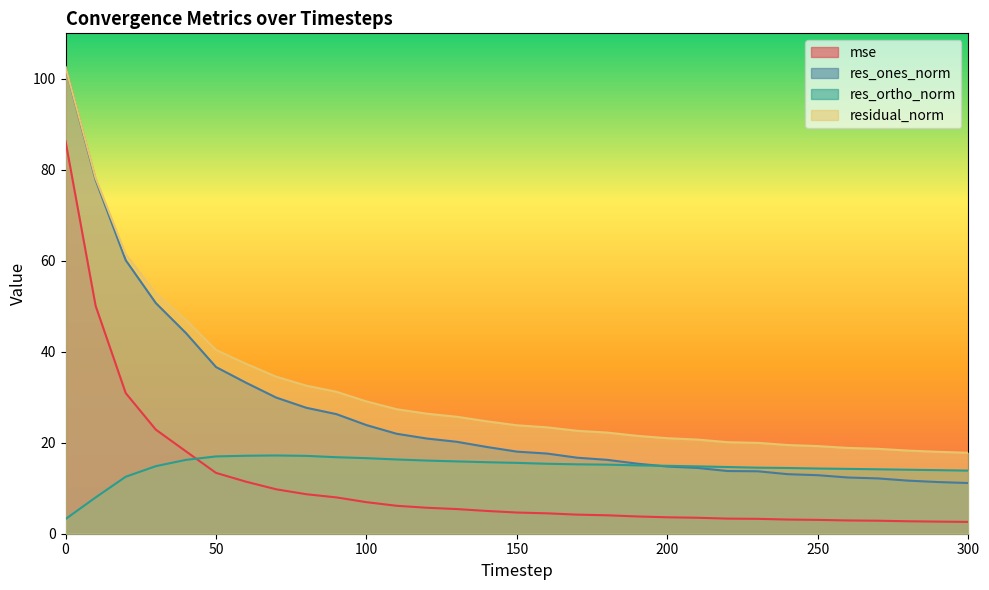

After their last crossing, which series has the higher values: res_ones_norm or res_ortho_norm?

res_ortho_norm